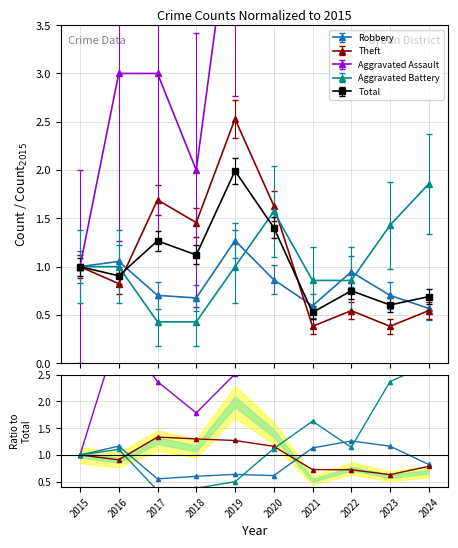

Between which two adjacent categories do Robbery and Aggravated Battery first intersect?

2019 and 2020